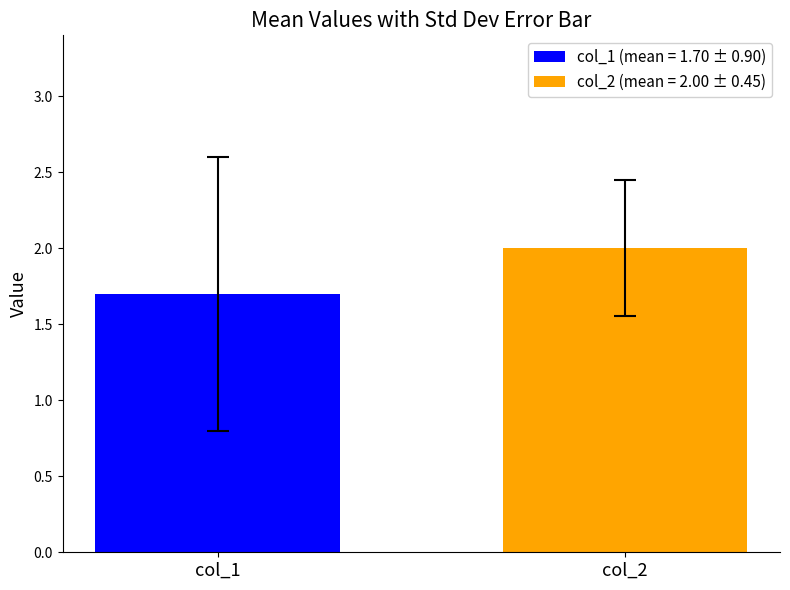

What is the minimum value for col_1 (mean = 1.70 ± 0.90)?

1.7